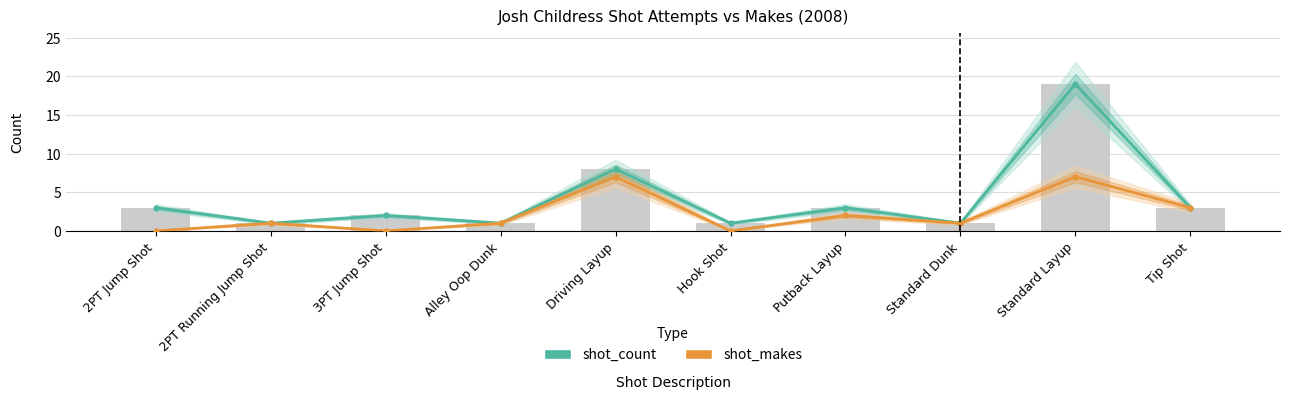

Reading left to right, transcribe all the data shown in this chart.

shot_count: 2PT Jump Shot=3	2PT Running Jump Shot=1	3PT Jump Shot=2	Alley Oop Dunk=1	Driving Layup=8	Hook Shot=1	Putback Layup=3	Standard Dunk=1	Standard Layup=19	Tip Shot=3
shot_makes: 2PT Jump Shot=0	2PT Running Jump Shot=1	3PT Jump Shot=0	Alley Oop Dunk=1	Driving Layup=7	Hook Shot=0	Putback Layup=2	Standard Dunk=1	Standard Layup=7	Tip Shot=3